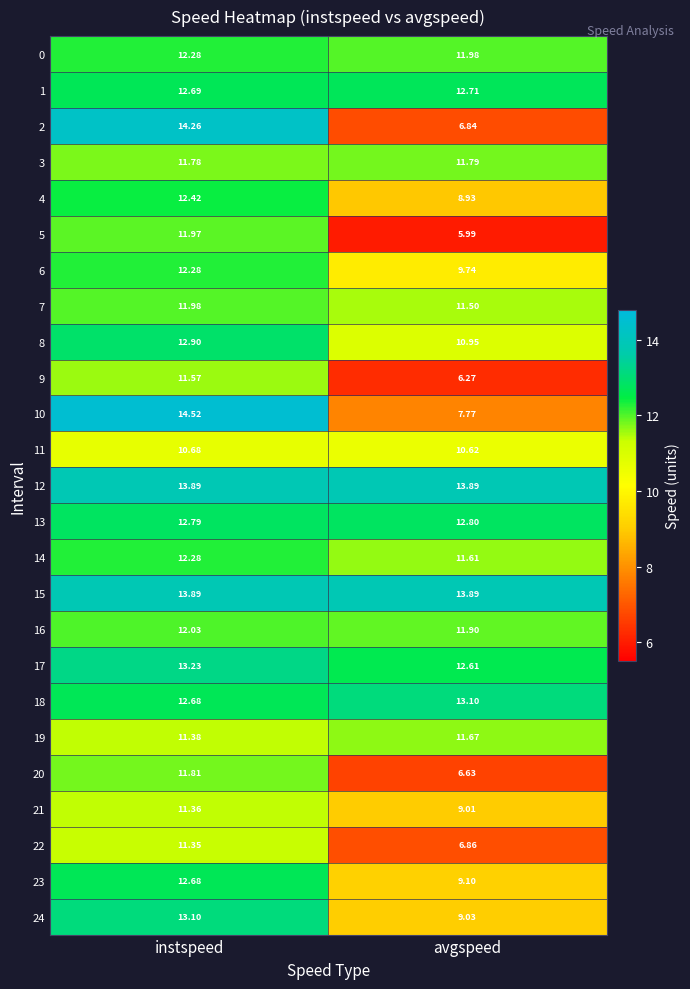

Which series has the largest range (max minus min)?

2